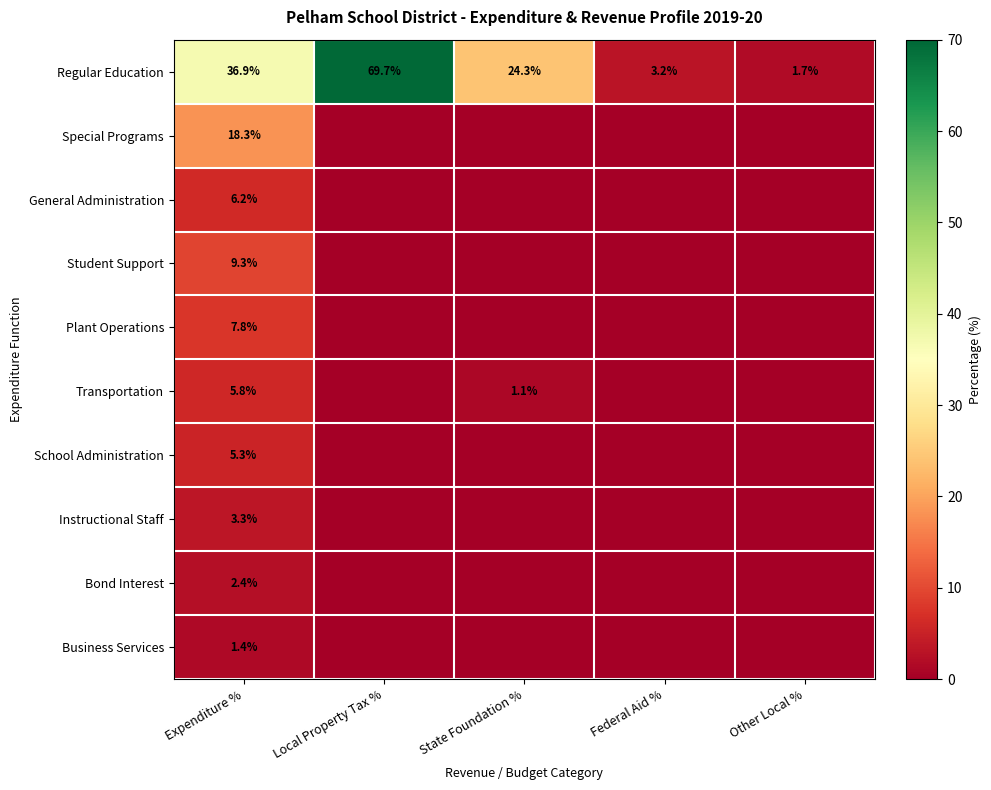

What is the total value across all series at Expenditure %?

96.7